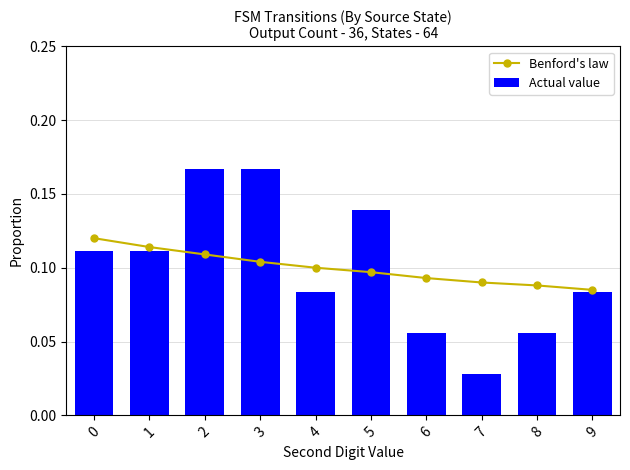

Count the number of data series in this chart.

2